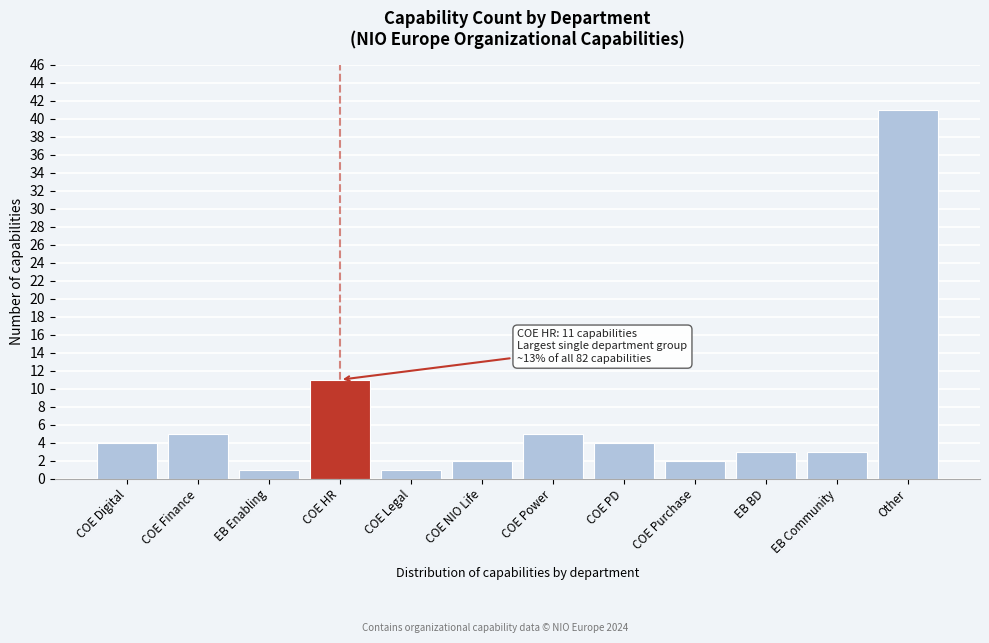

Reading left to right, list all the values displayed in this chart.

4	5	1	11	1	2	5	4	2	3	3	41